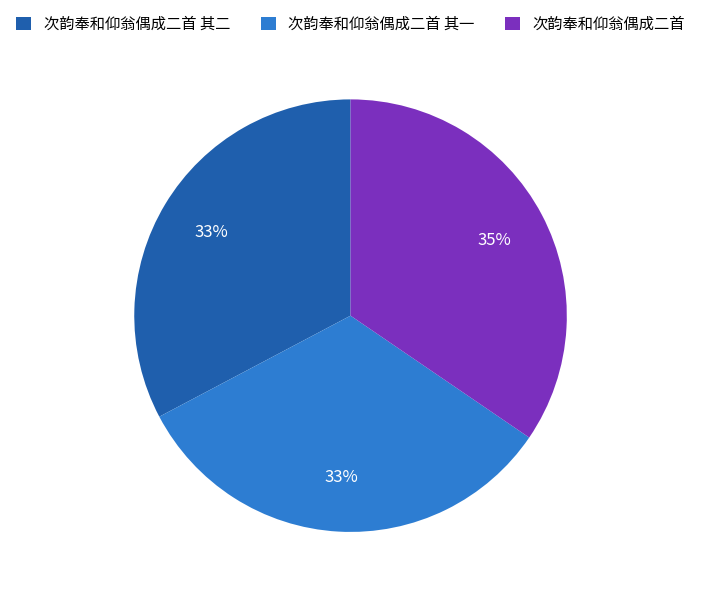

How many segments does this pie chart have?

3